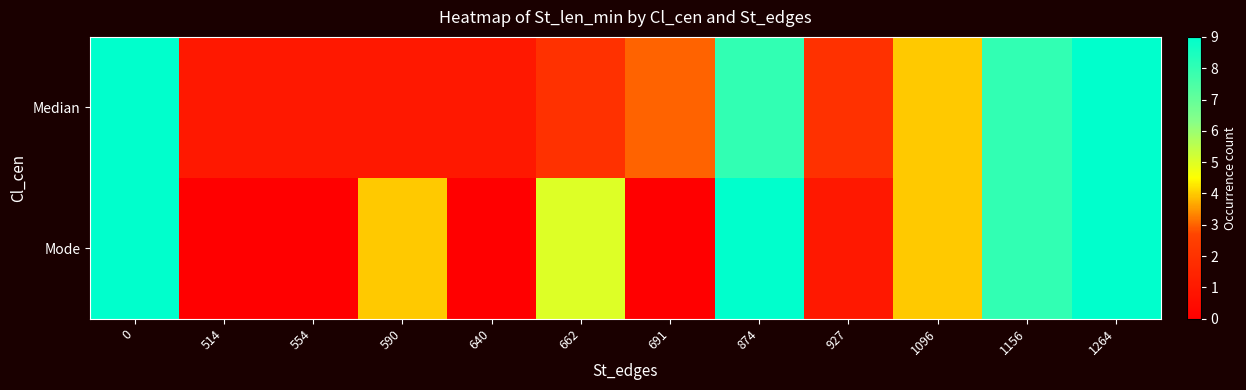

Which series has the largest range (max minus min)?

row_1